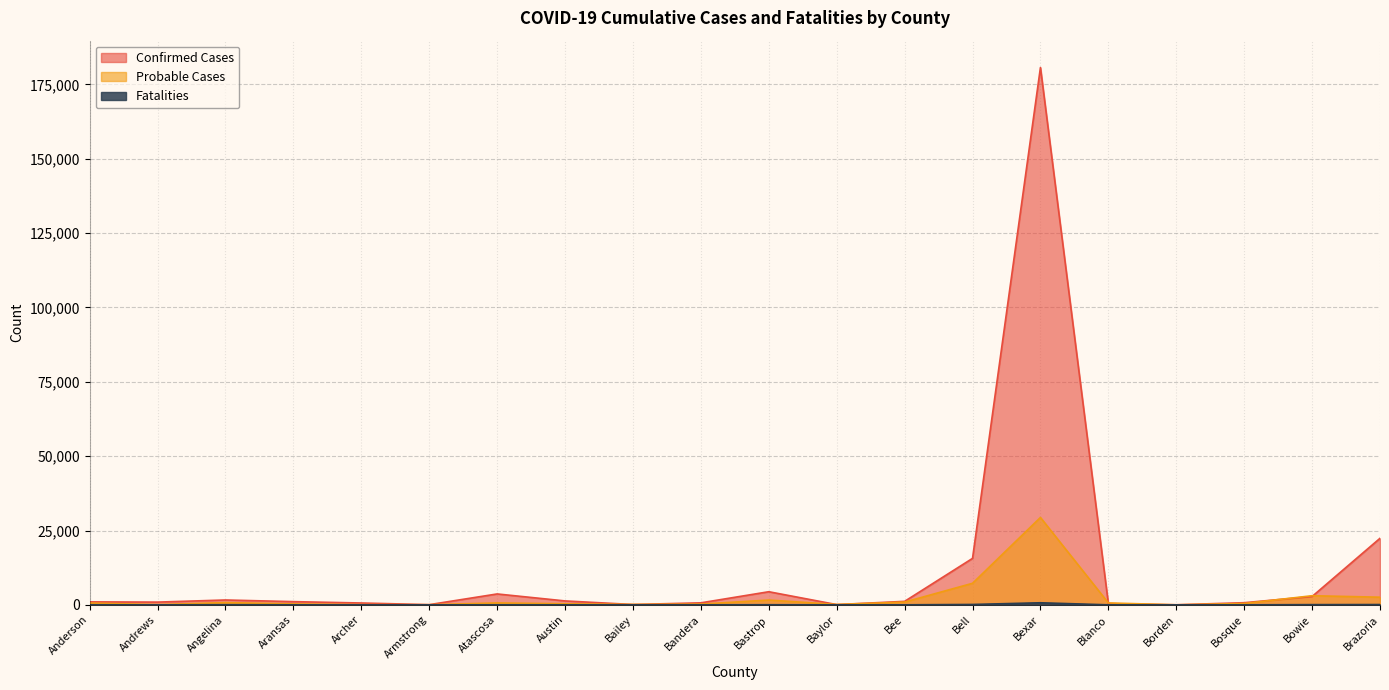

The Fatalities series shows 0 at Borden. True or false?

True